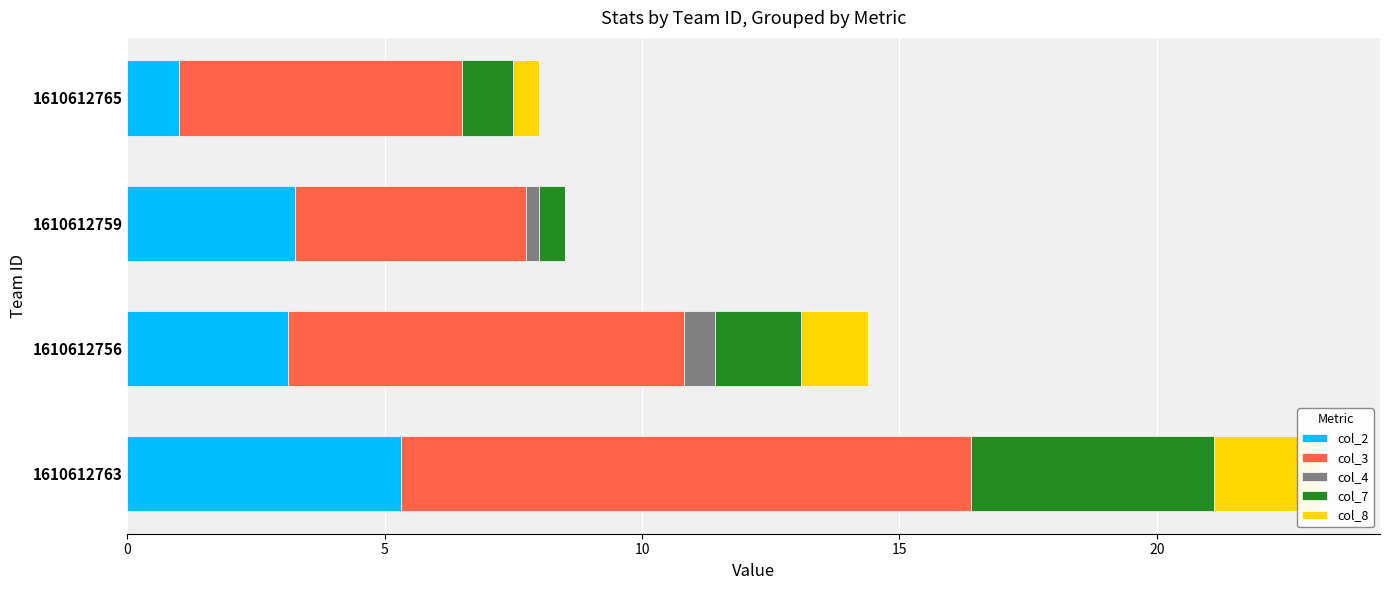

At 1610612759, list the series in order from largest to smallest.

col_3, col_2, col_7, col_4, col_8